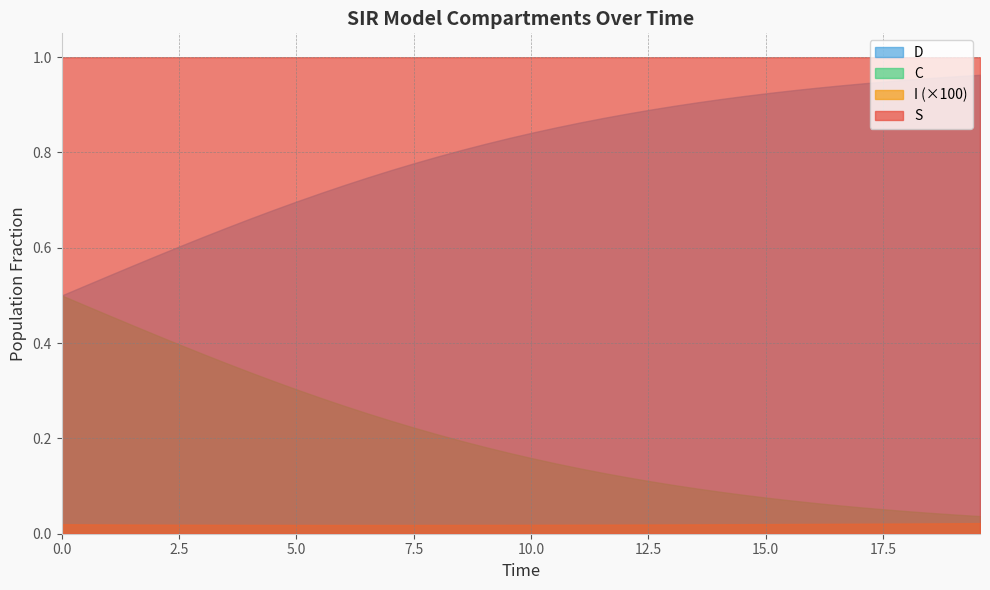

True or false: D and S intersect in this chart.

False